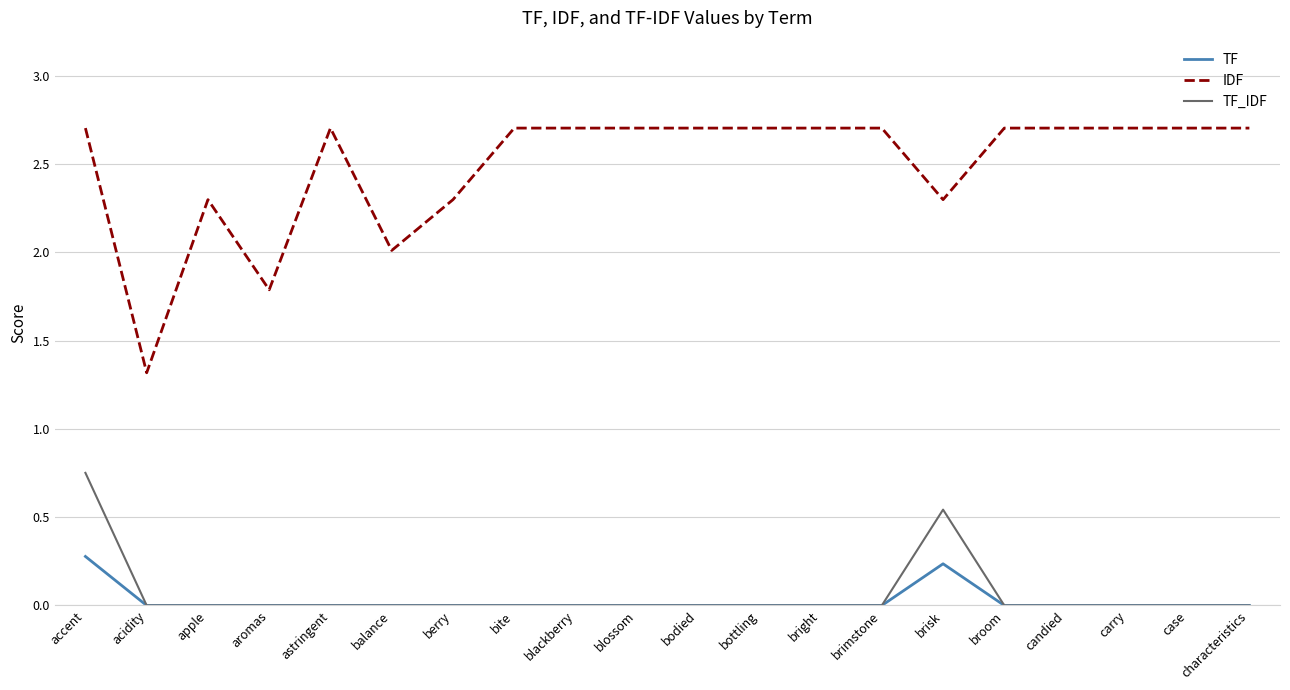

Is it true that IDF equals 3.1 at balance?

False